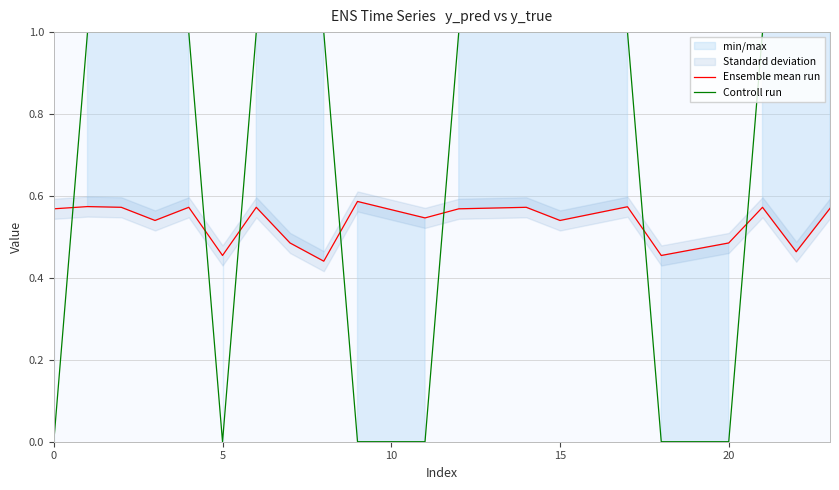

The value of Ensemble mean run at 15 is 0.2. True or false?

False